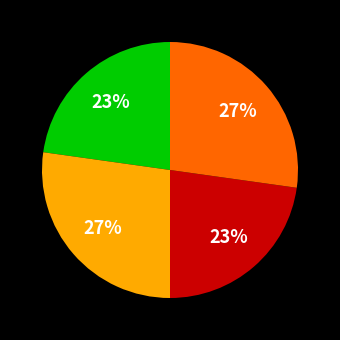

Does any single category account for the majority?

No